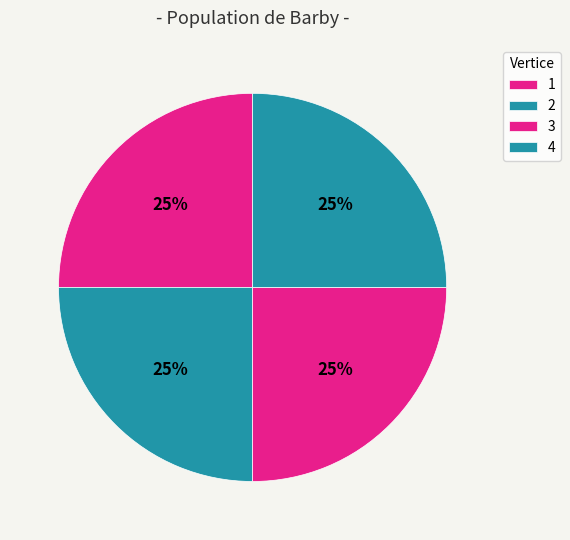

What is the smallest slice in the pie chart?

1